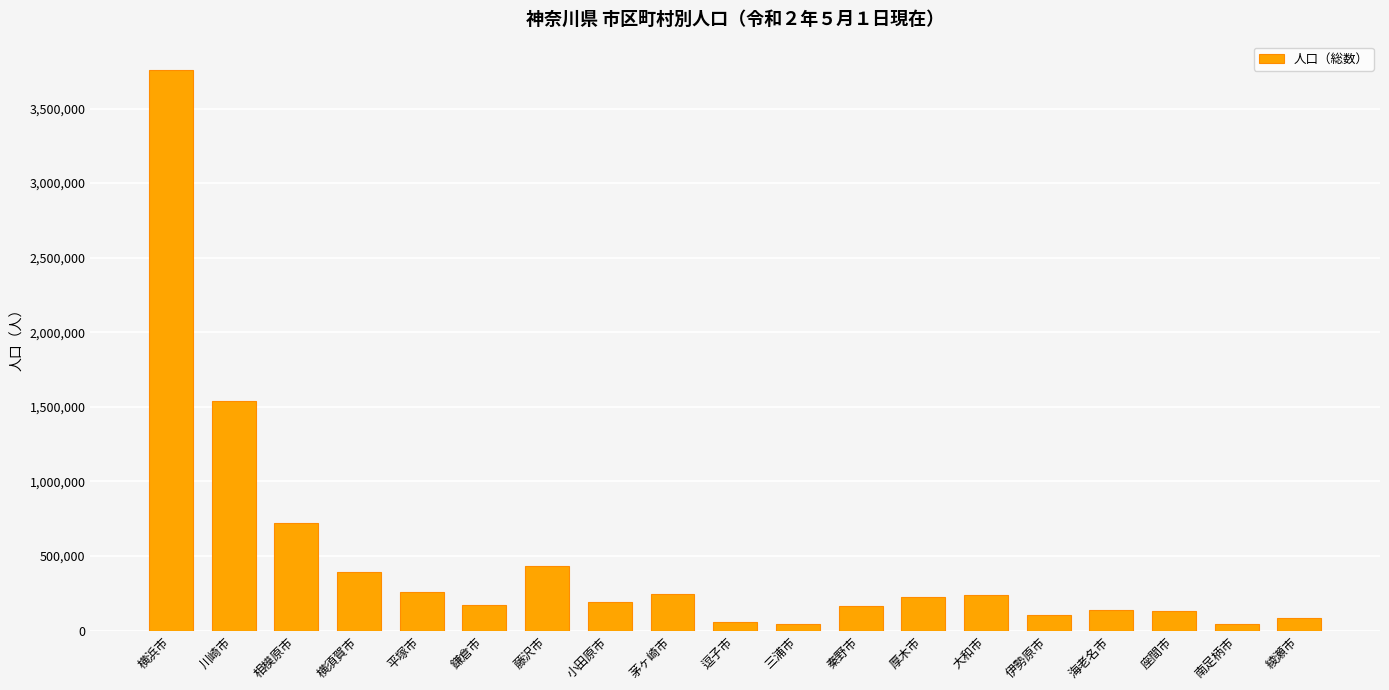

What is the average value?

470279